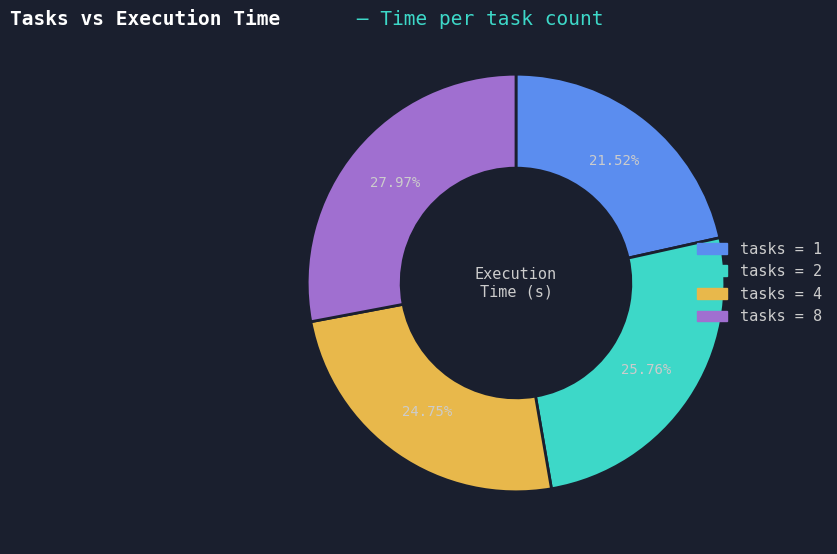

Is there any slice that represents more than half of the pie?

No